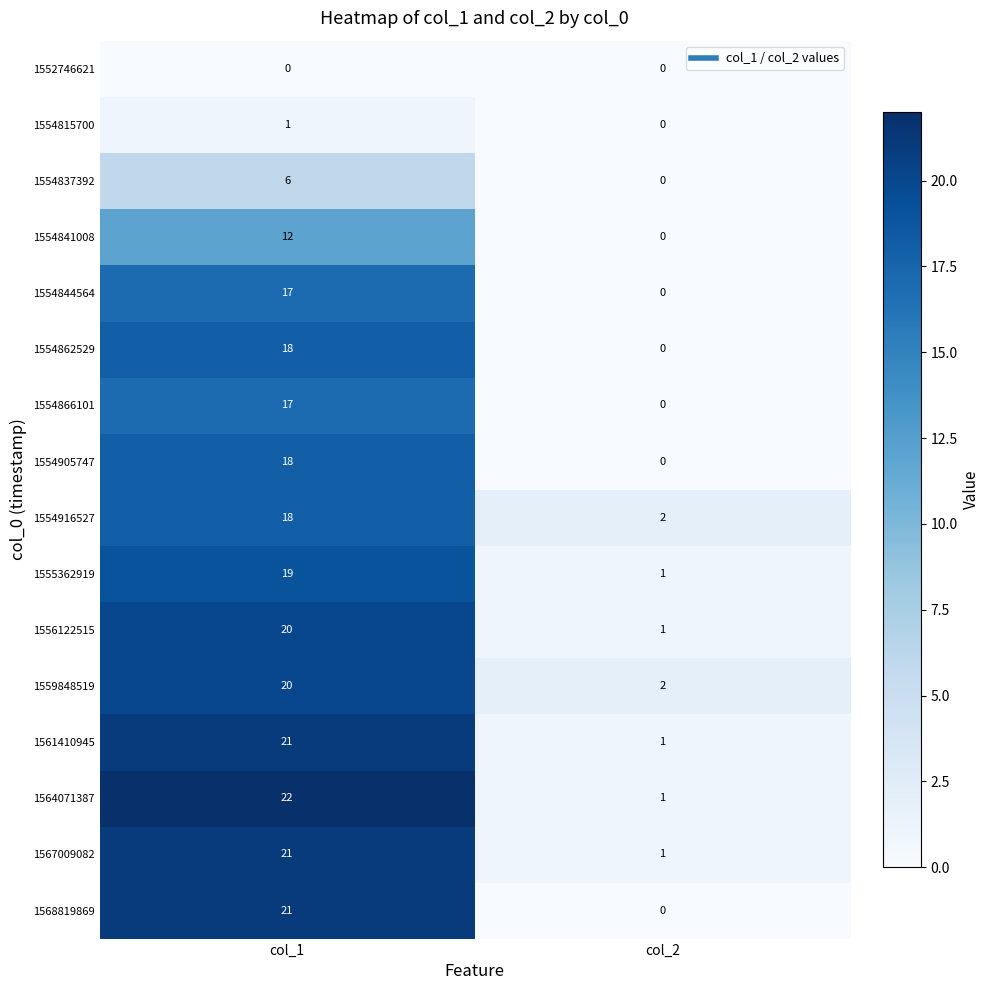

Read the 1554866101 value at col_1, to the nearest 10.

20